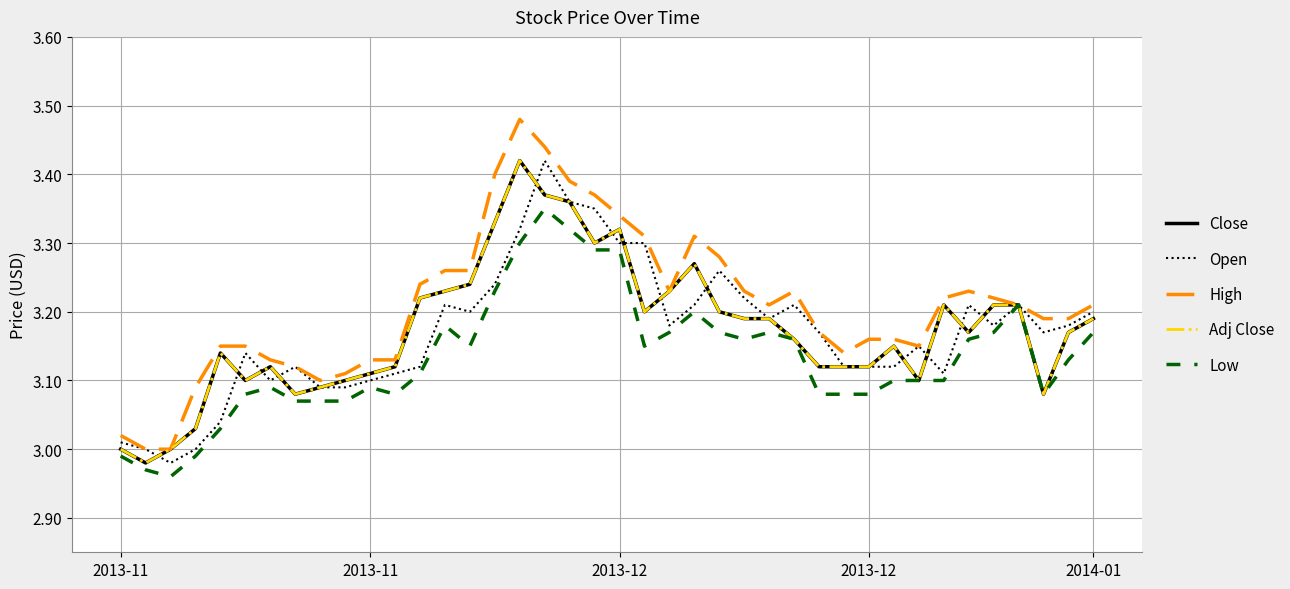

True or false: High and Low cross at least once.

False